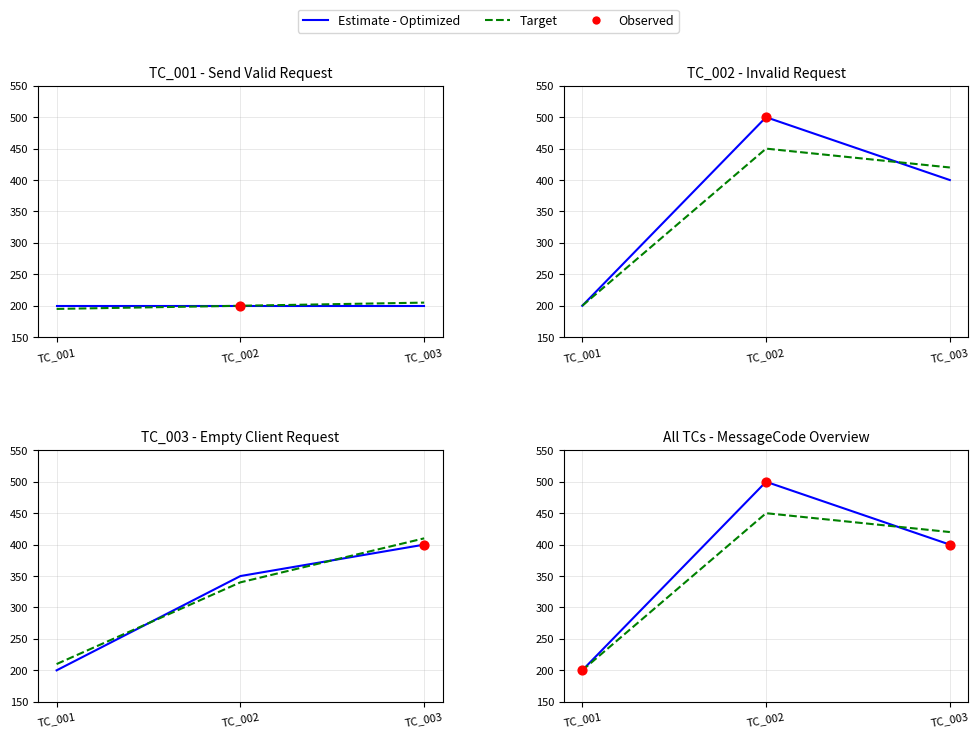

What is the total value across all series at TC_002?

1450